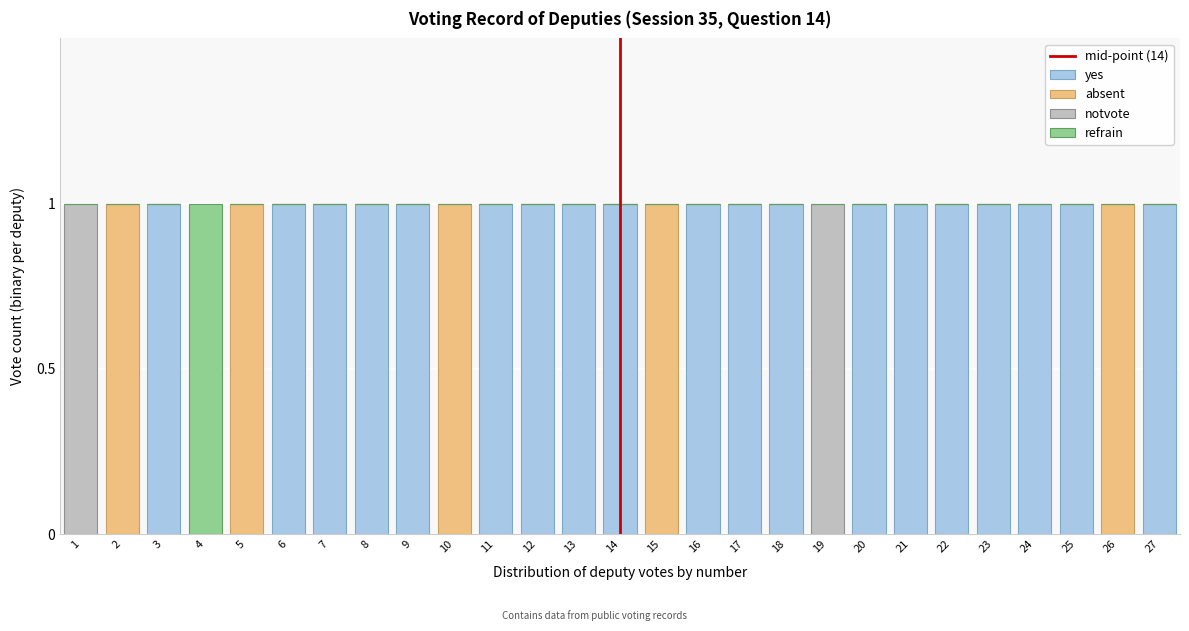

Is it true that yes equals 0 at 1?

True